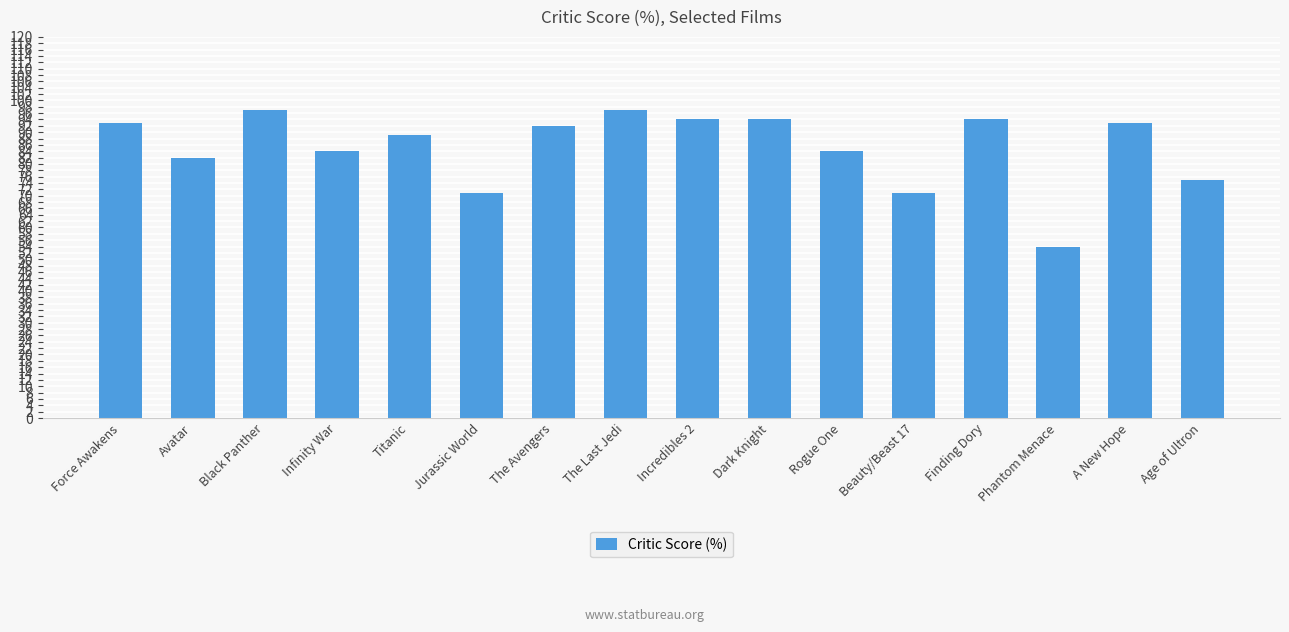

Reading left to right, list all the values displayed in this chart.

Force Awakens=93	Avatar=82	Black Panther=97	Infinity War=84	Titanic=89	Jurassic World=71	The Avengers=92	The Last Jedi=97	Incredibles 2=94	Dark Knight=94	Rogue One=84	Beauty/Beast 17=71	Finding Dory=94	Phantom Menace=54	A New Hope=93	Age of Ultron=75